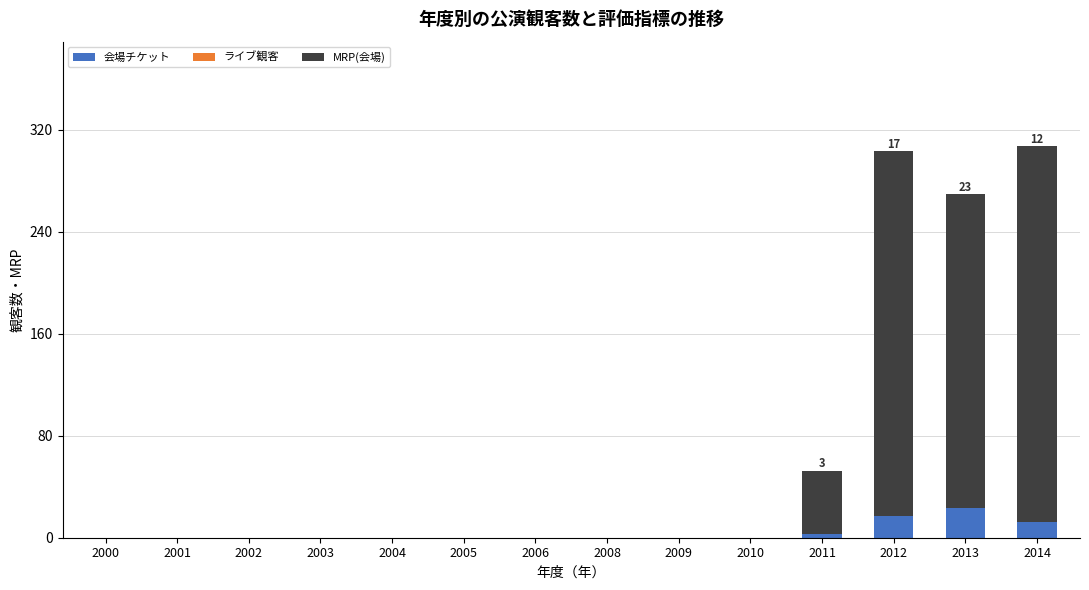

How many distinct data groups are displayed?

2